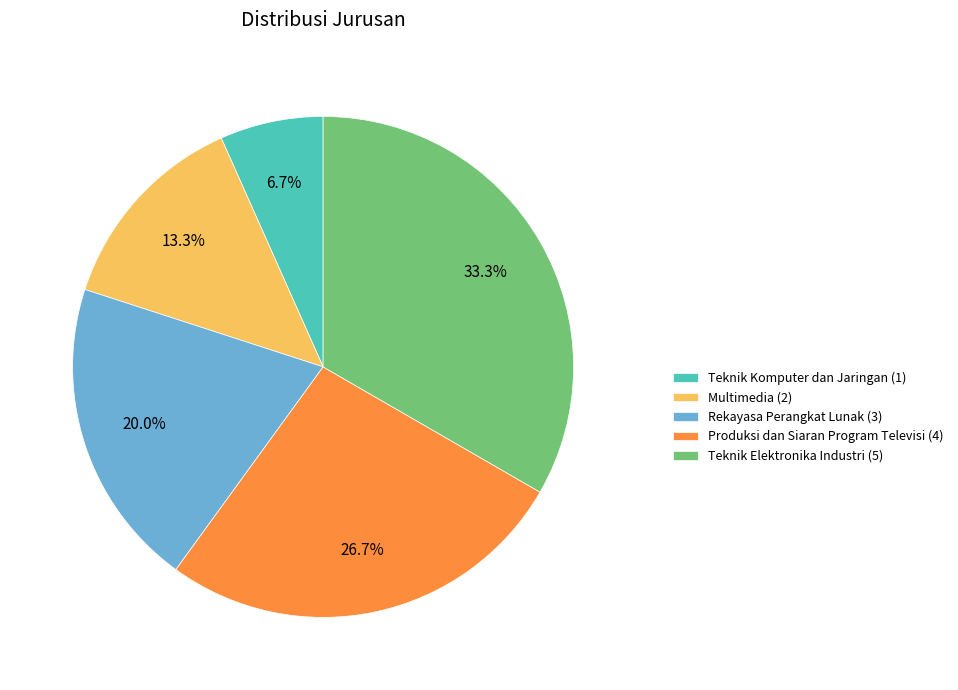

Which slice is the smallest?

Teknik Komputer dan Jaringan